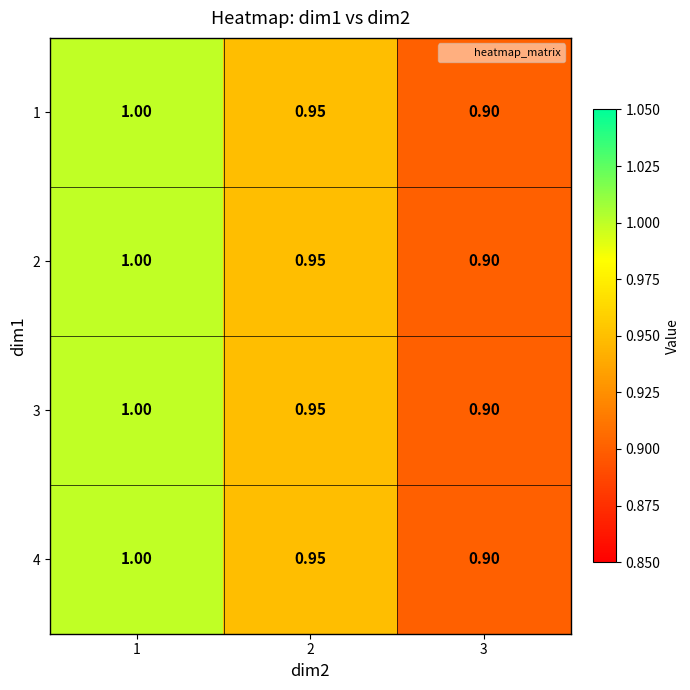

Is the value of 4 at 3 greater than the value of 1 at 1?

No